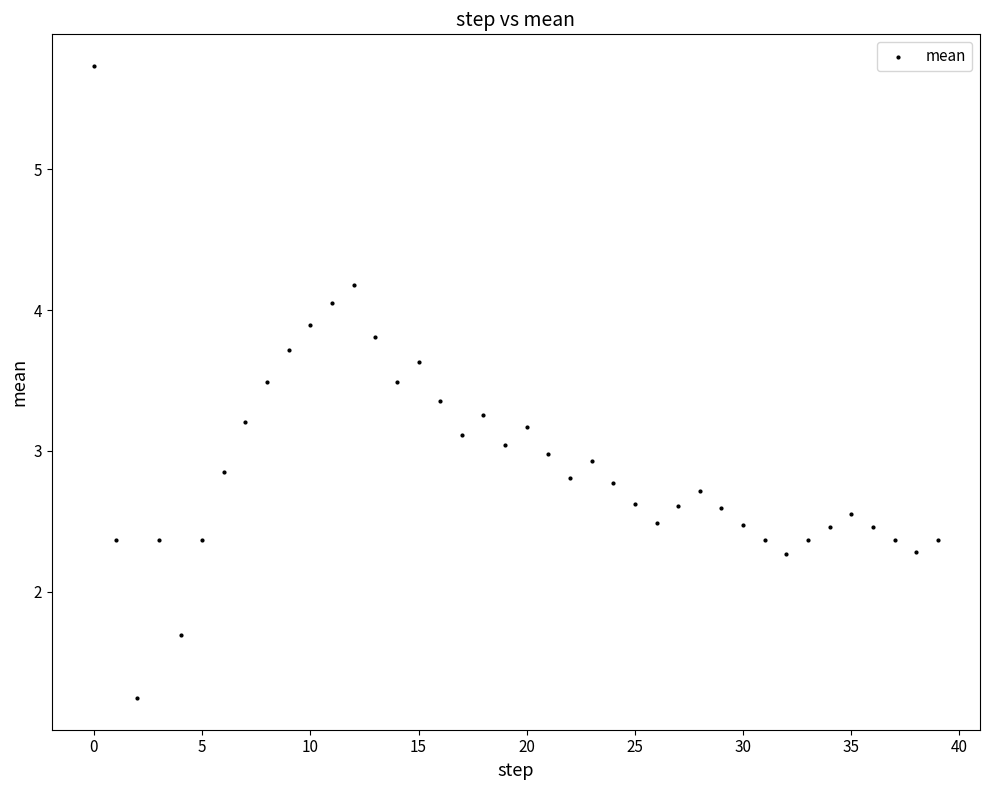

What is the range of Y values (max minus min)?

4.5